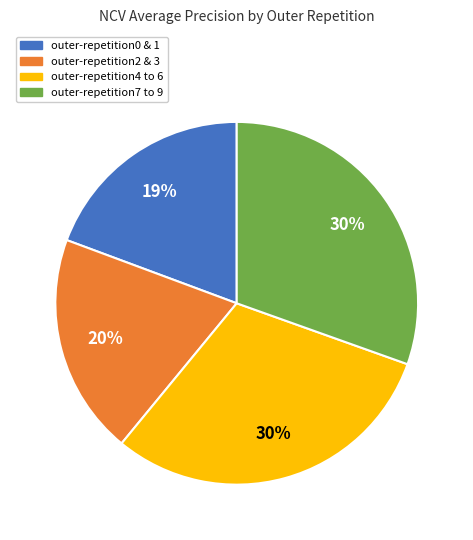

To the nearest percent, what is the average slice percentage?

25%